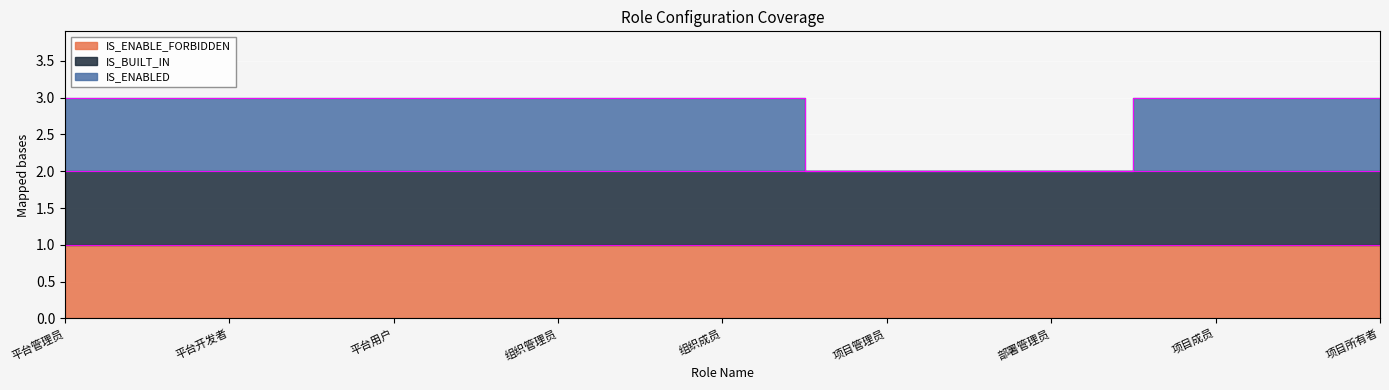

True or false: IS_BUILT_IN has more than 1 interior local peaks.

False